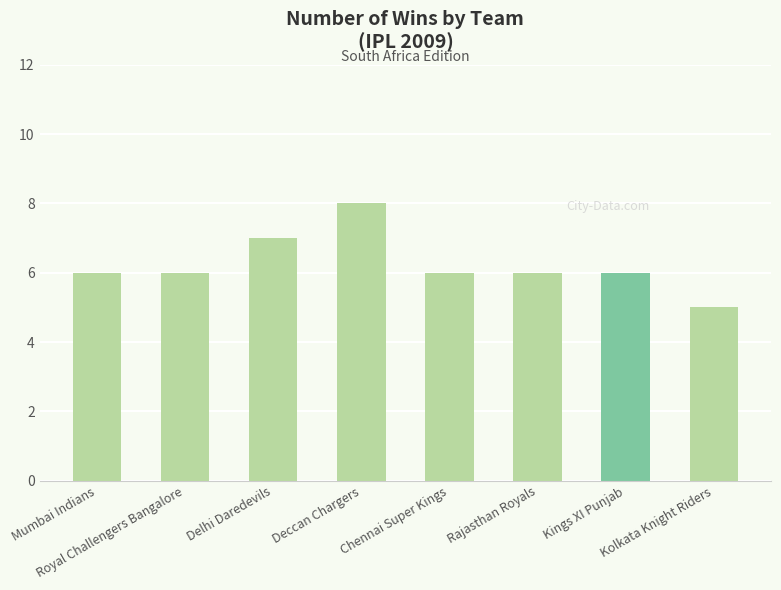

At which category does the chart reach its peak across all series?

Deccan Chargers